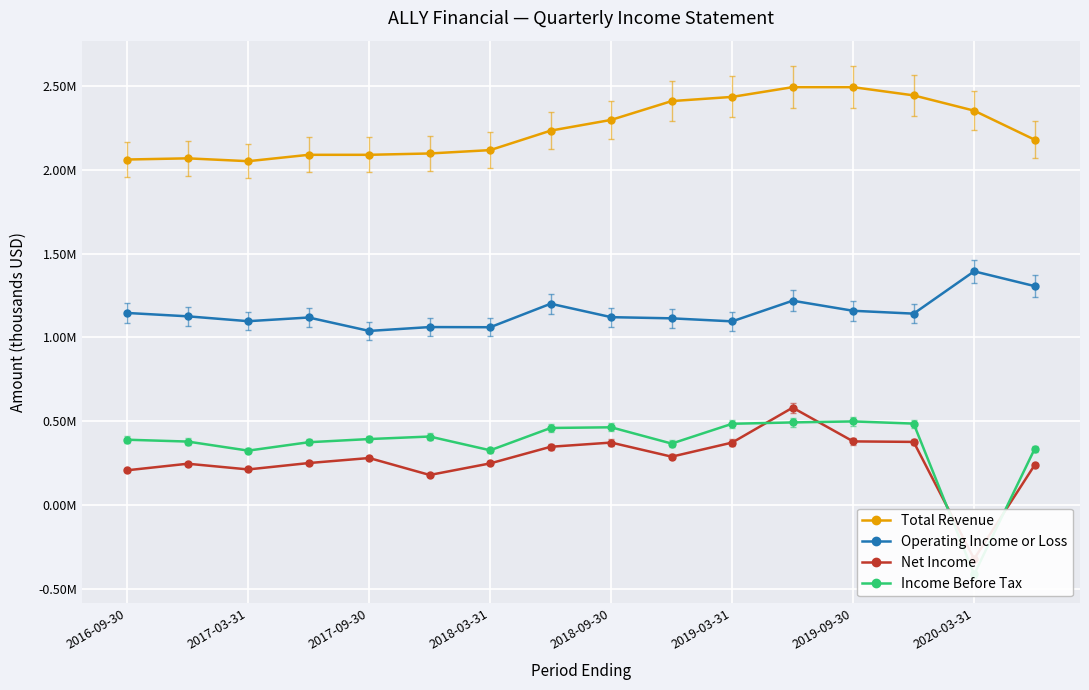

What is the spread (max minus min) of values at 2020-03-31?

2762000